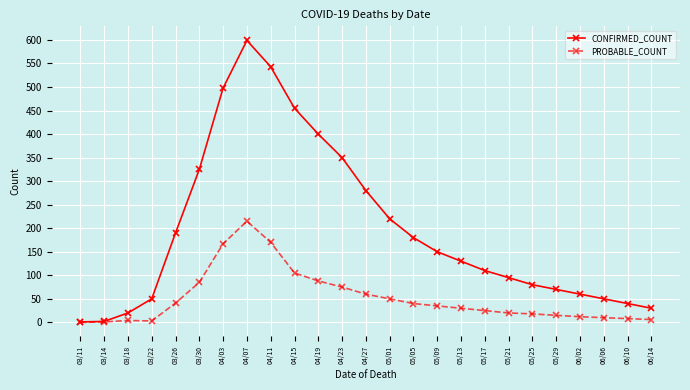

Rank the series at 03/26 from lowest to highest value.

PROBABLE_COUNT, CONFIRMED_COUNT